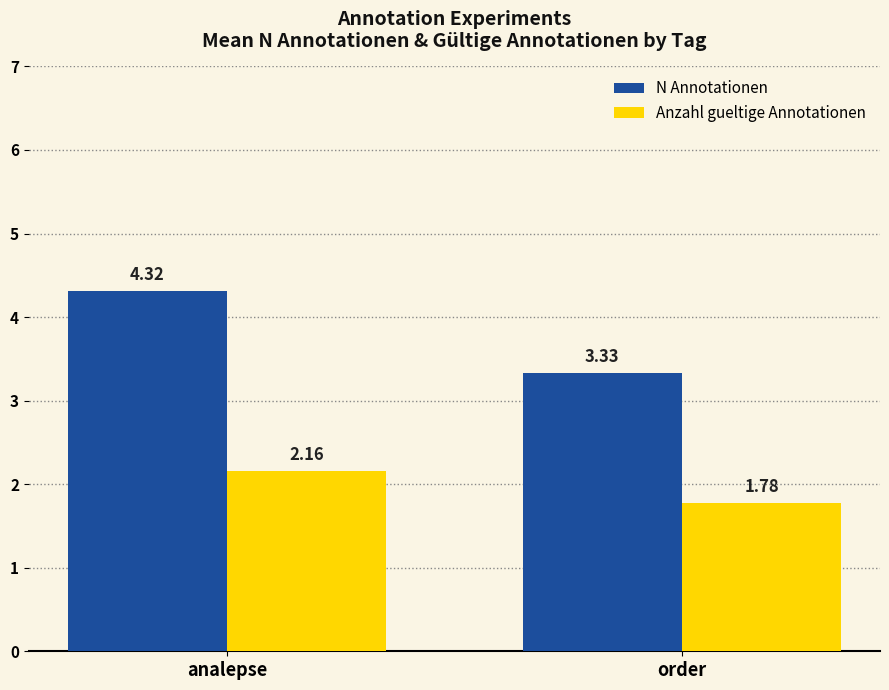

List the series in order of their overall mean, lowest first.

Anzahl gueltige Annotationen, N Annotationen